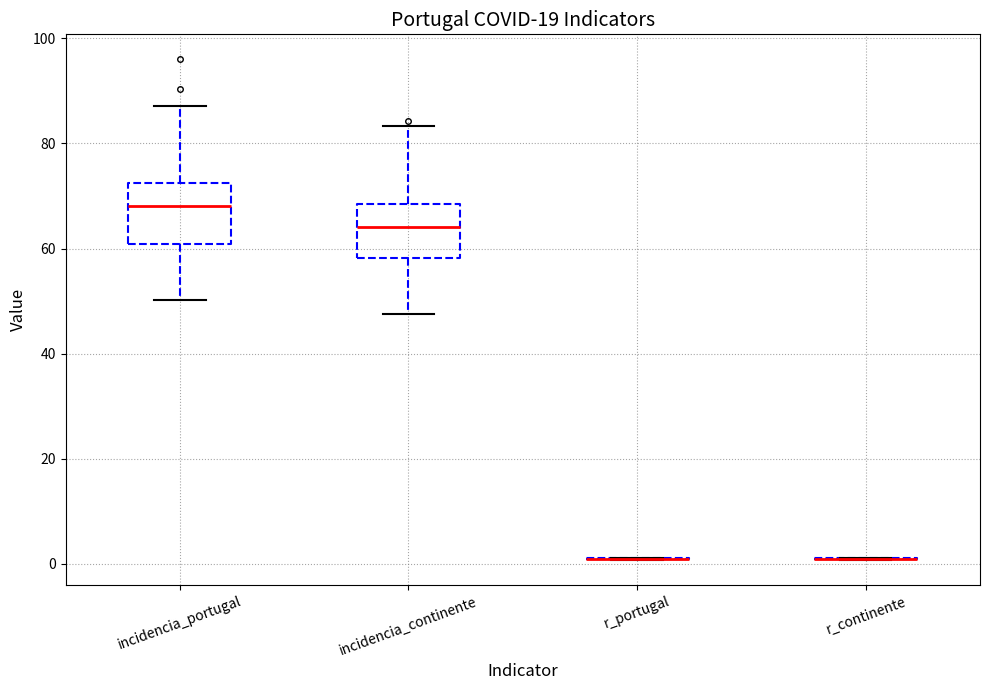

Reading left to right, transcribe this box plot: for each box, give where its median line is, the range the box spans, and where its two whiskers end, as read against the y-axis. The values are not printed on the chart, so give them approximately, as read against the axis.

incidencia_portugal: median 68, box 60 to 72, whiskers 50 to 88
incidencia_continente: median 64, box 58 to 68, whiskers 48 to 84
r_portugal: box collapsed to a line at 0, whiskers 0 to 2
r_continente: box collapsed to a line at 2, whiskers 0 to 2